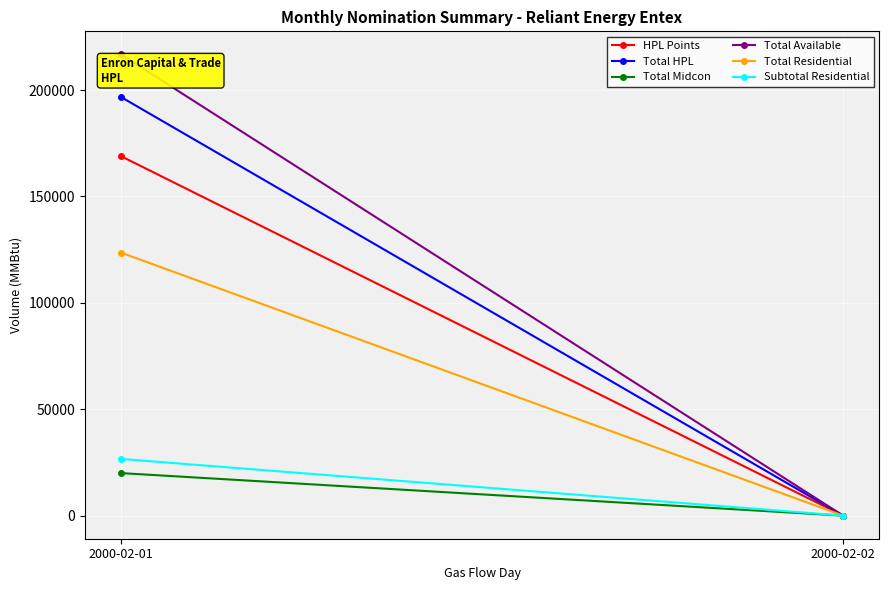

What is the total value across all series at 2000-02-01?

752700